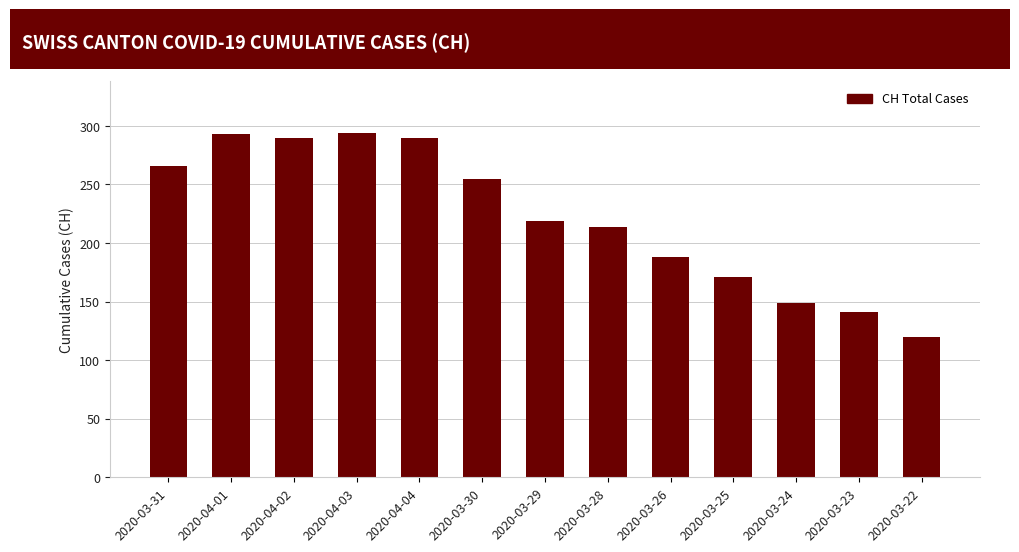

Approximately how many times larger is the value at 2020-04-01 compared to 2020-03-30?

1.1